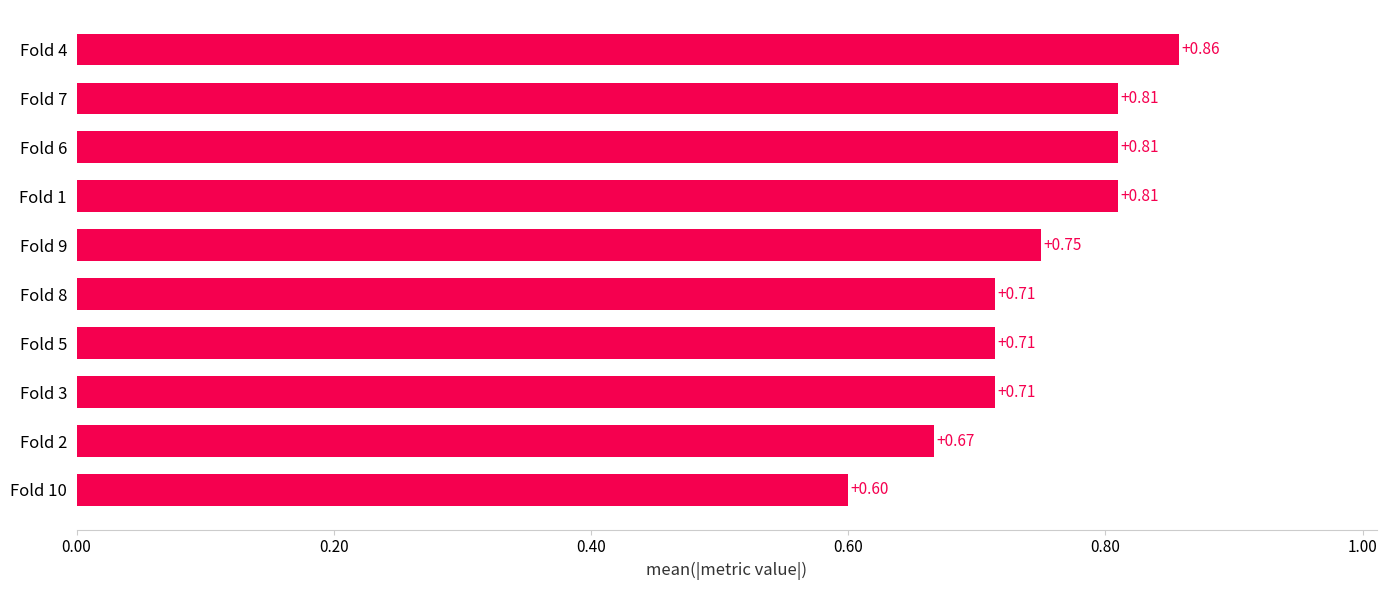

Between Fold 9 and Fold 10, which is larger?

Fold 9